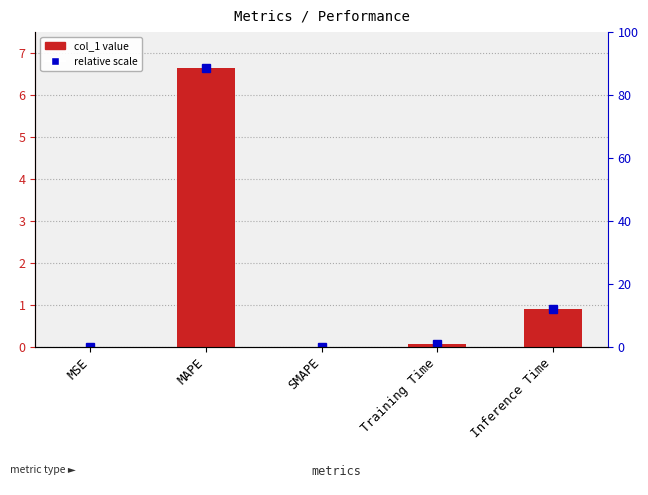

Where is the data nearest to the value 3?

Inference Time